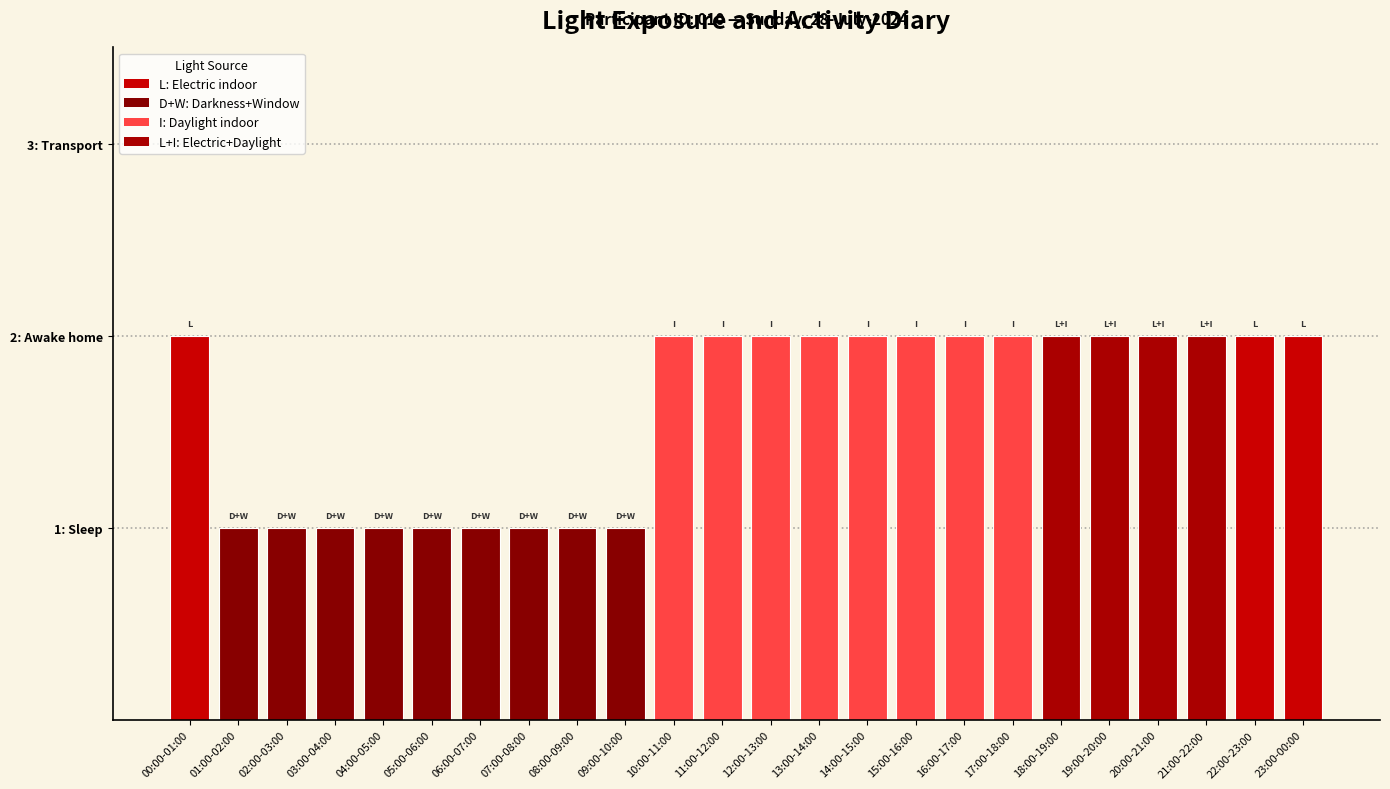

Does the chart contain any negative values?

No